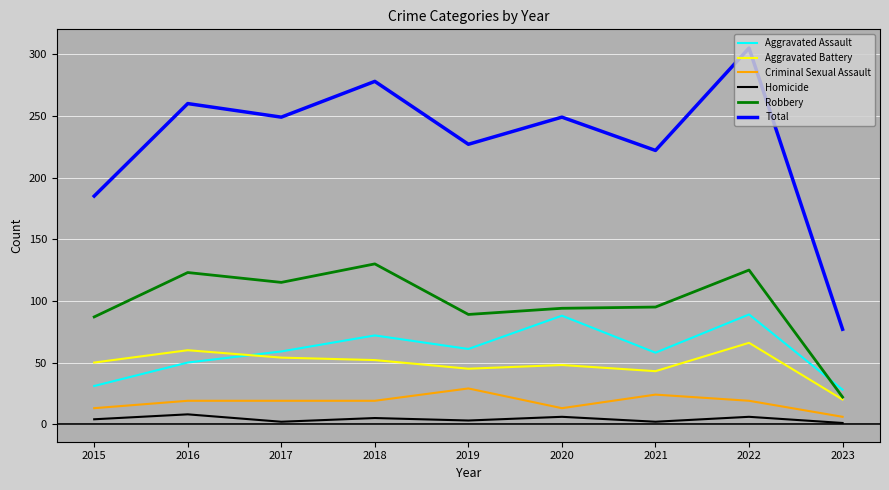

What is the greatest value displayed?

305